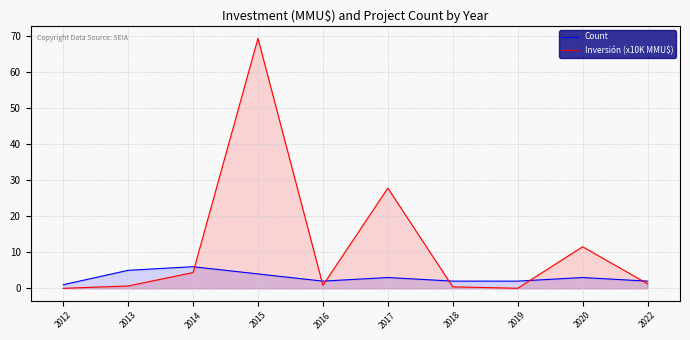

Where does the Inversión (x10K MMU$) series first go above 1?

2014